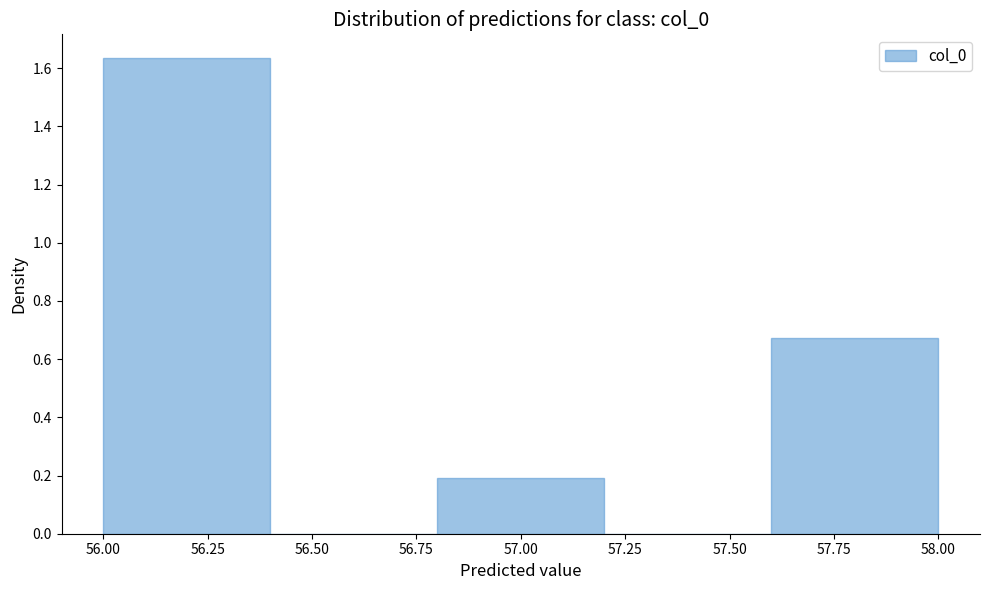

Over which range of the x-axis is the bar tallest?

56.0 to 56.4